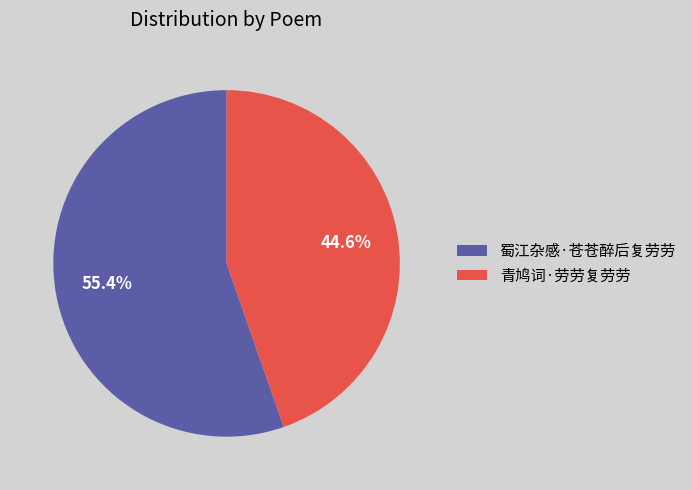

How many segments does this pie chart have?

2